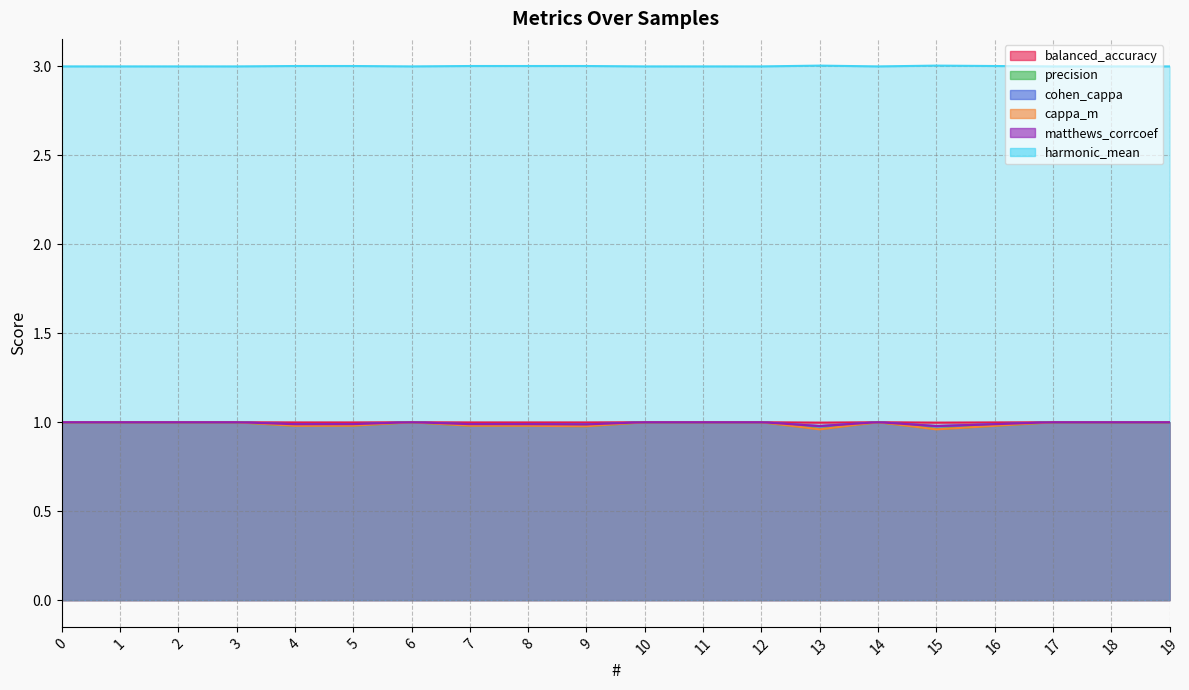

True or false: cappa_m and harmonic_mean cross at least once.

False